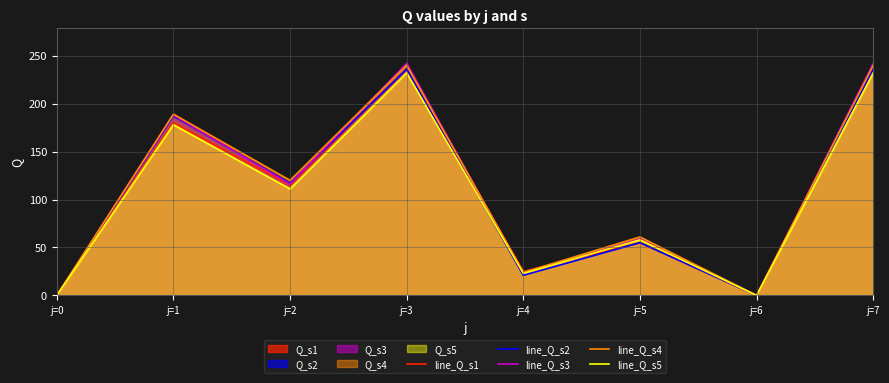

Between j=3 and j=5, which series saw the biggest shift?

line_Q_s3